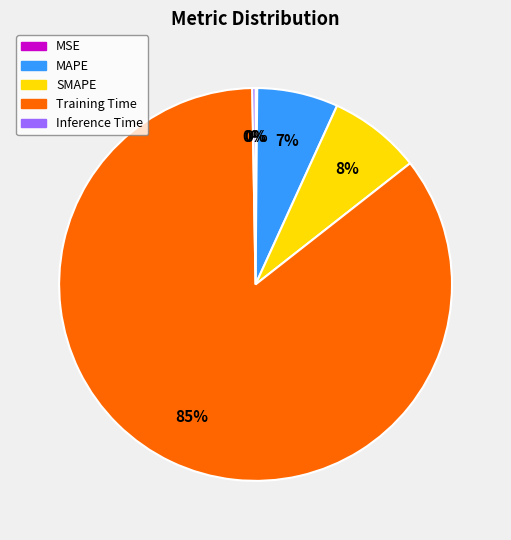

What percentage is the MAPE slice, to the nearest percent?

7%